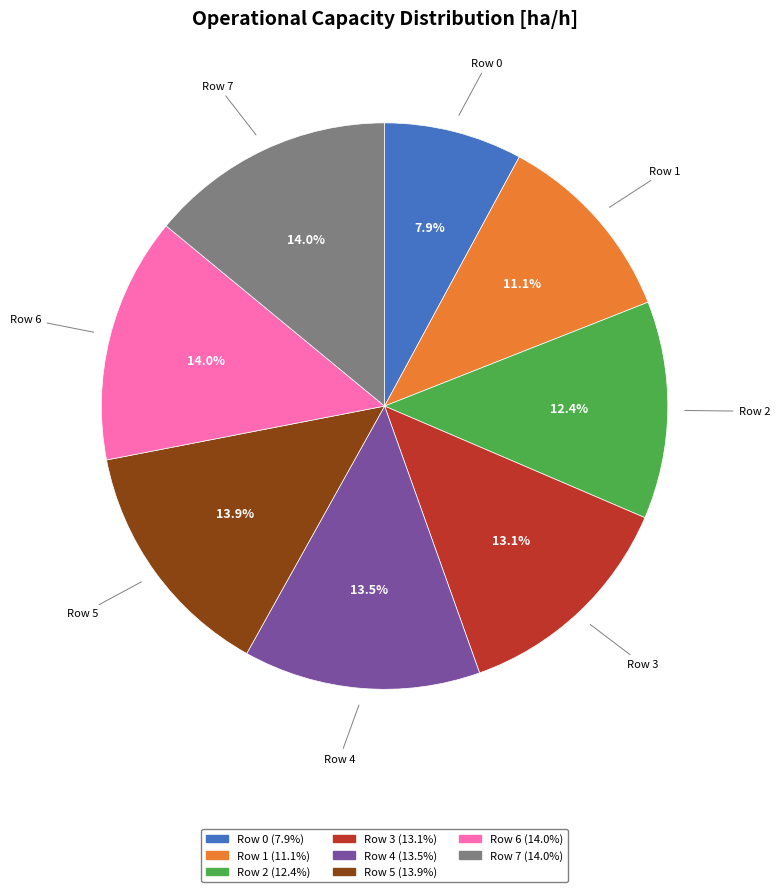

What percentage is NOT represented by Row 7?

86.0%